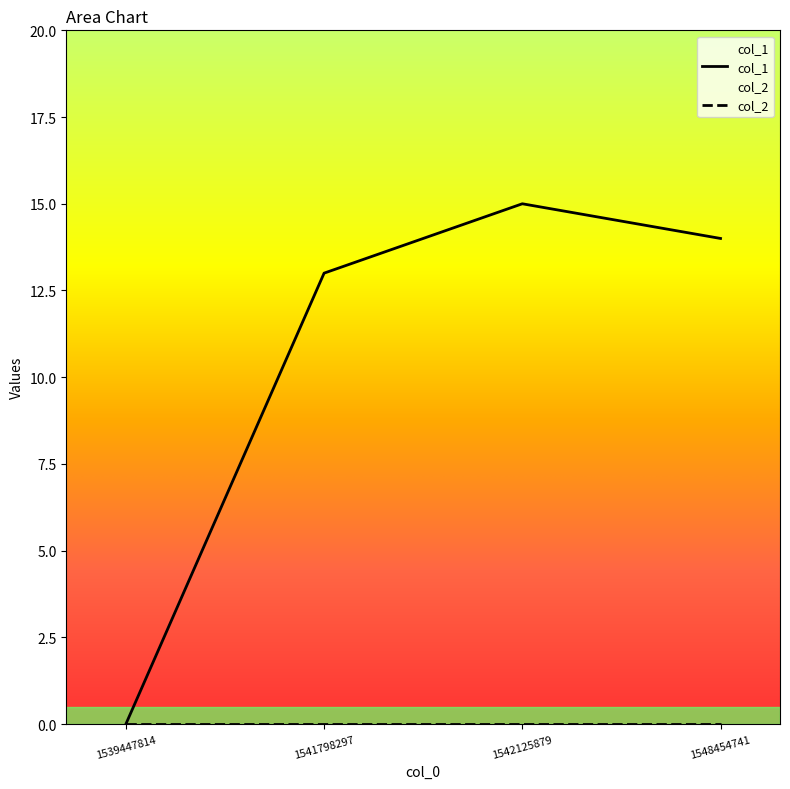

The chart shows a value of 0 at 1539447814. True or false?

True